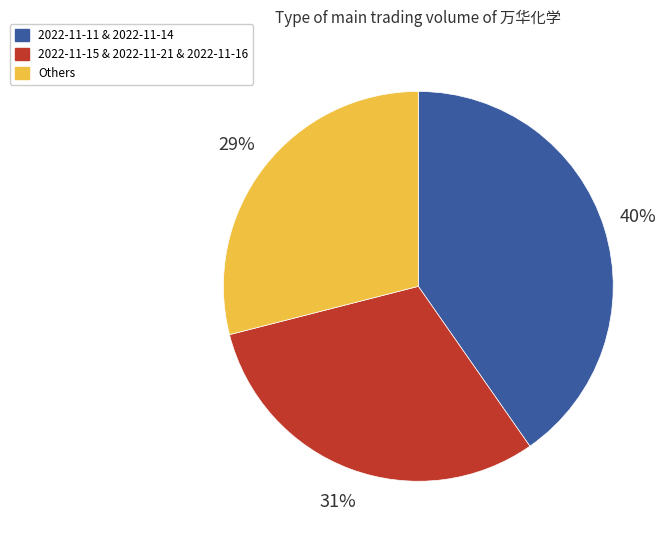

Is there a majority slice in this chart?

No